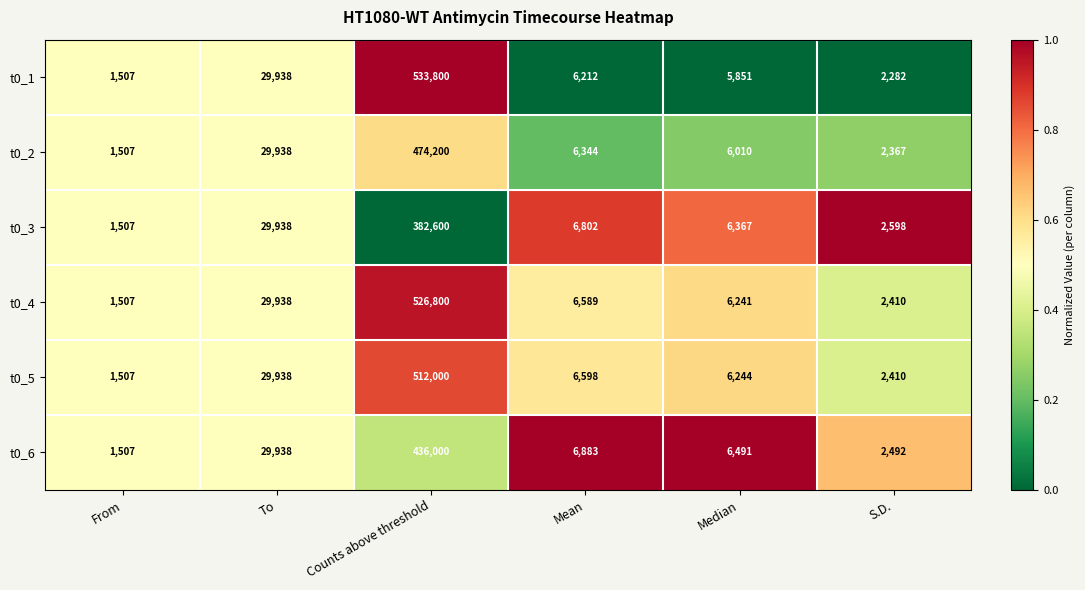

List the labels in order of t0_3 value, largest first.

Counts above threshold, To, Mean, Median, S.D., From